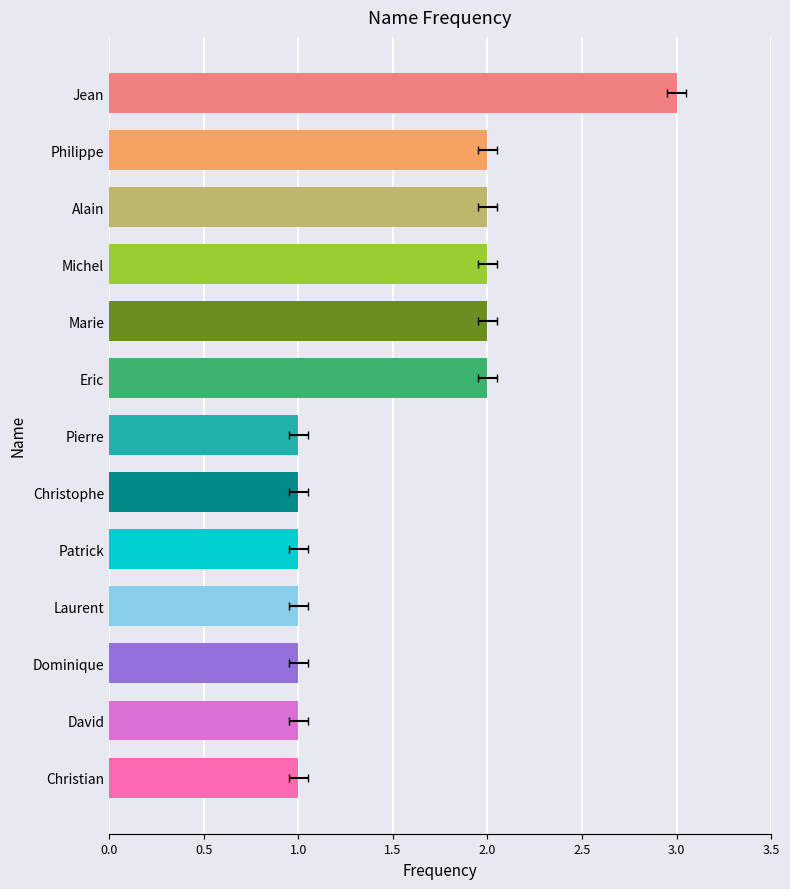

How many bars are there in total?

13